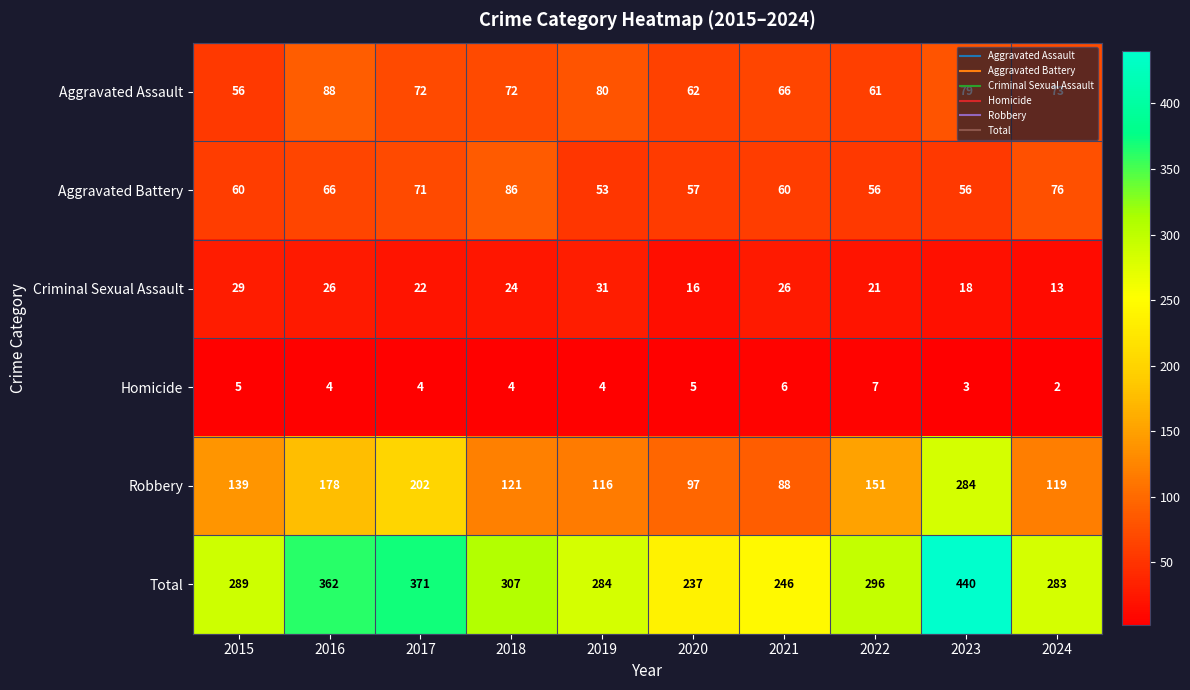

What is the total value across all series at 2016?

724